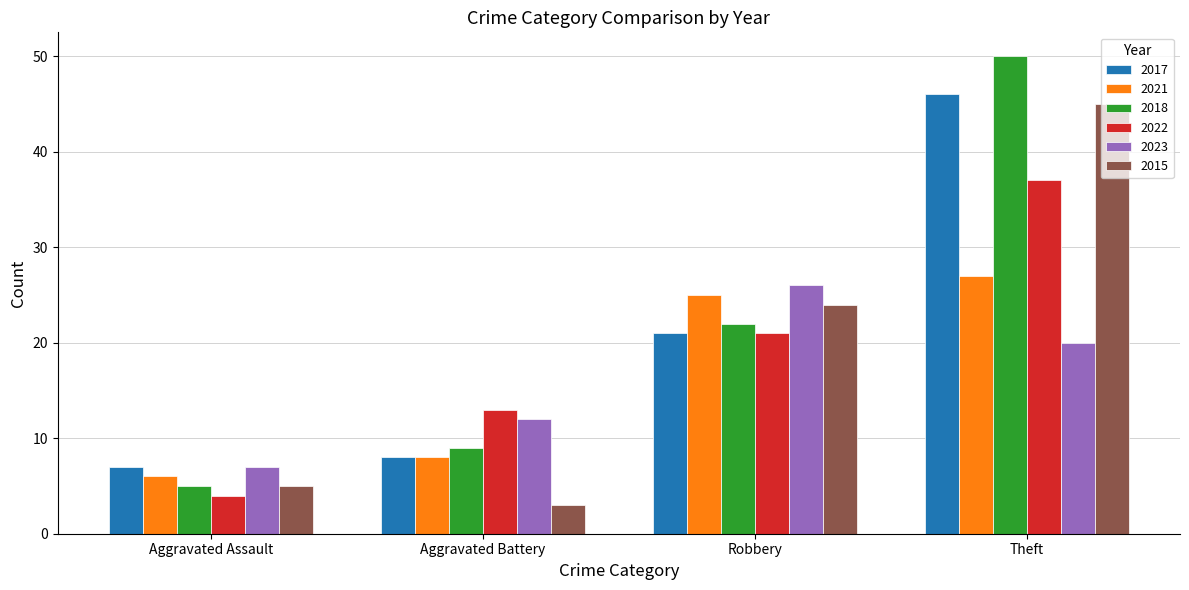

How many data points does each series have?

4